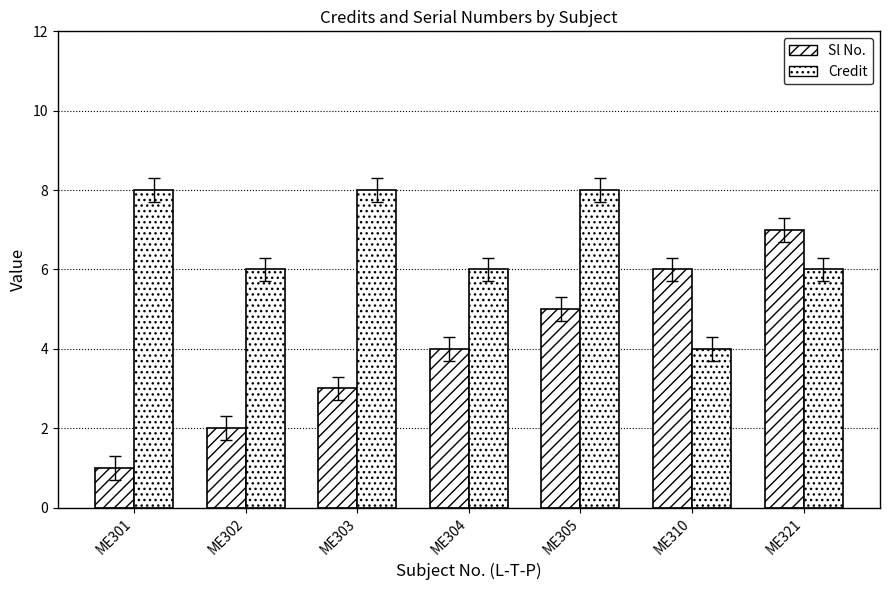

How many bars are there in total?

14